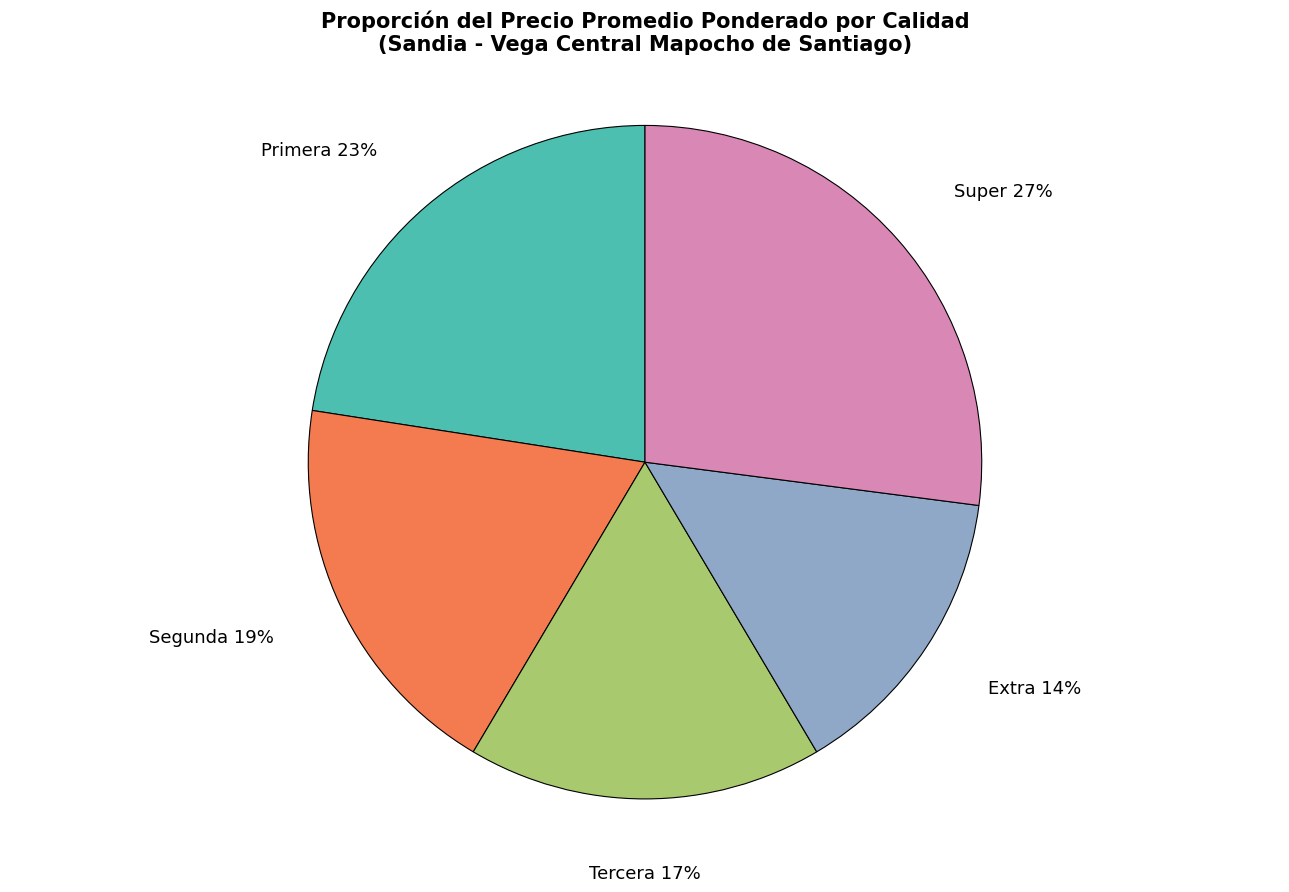

Which slice is the largest?

Super